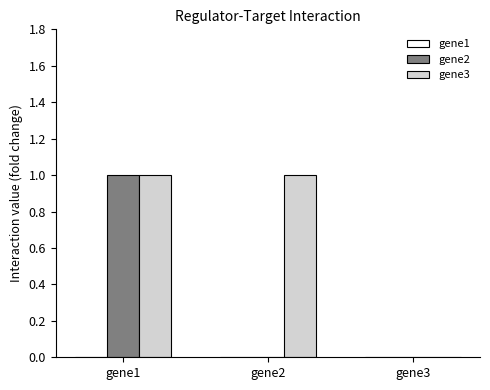

Which series changed the most between gene1 and gene2?

gene2